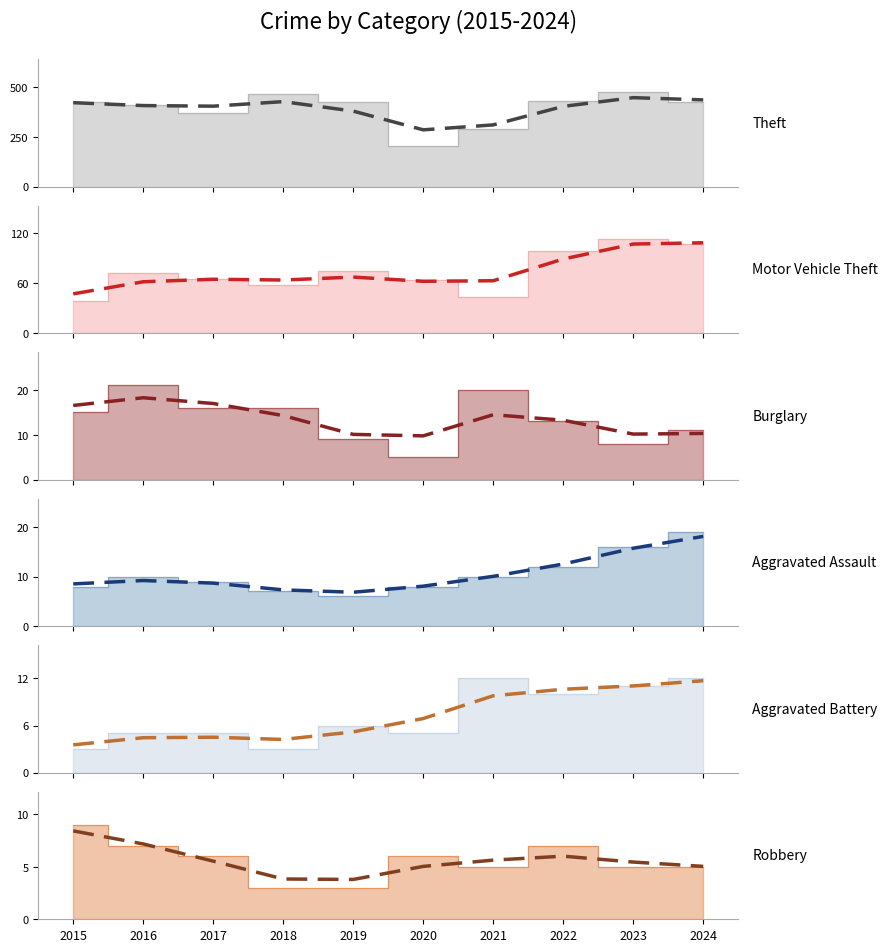

What is the difference between the Theft (trend) values at 2024 and 2020?

150.7